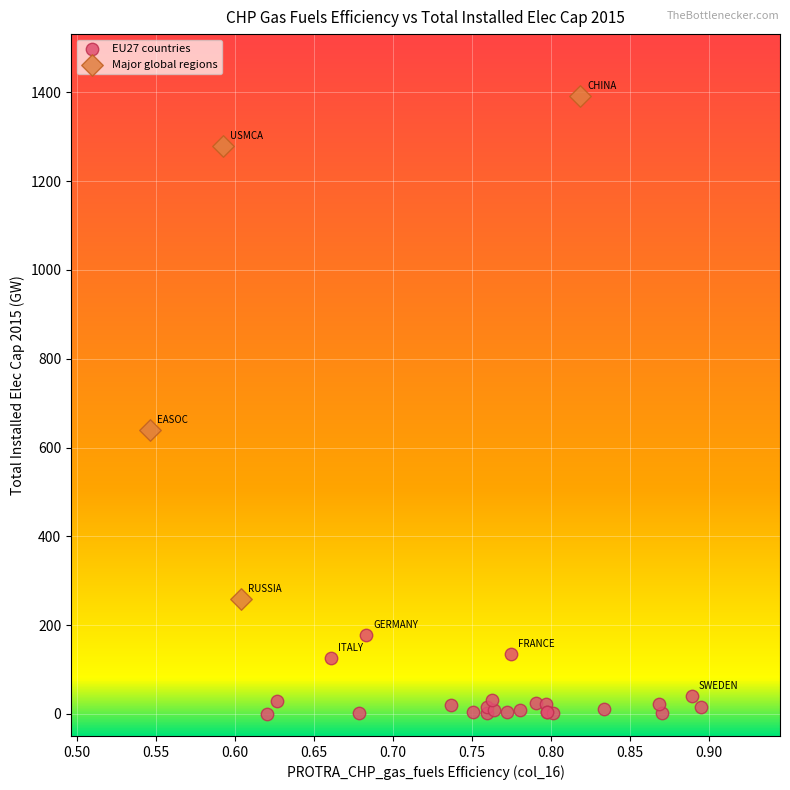

Which series has the largest Y range (max minus min)?

Major global regions